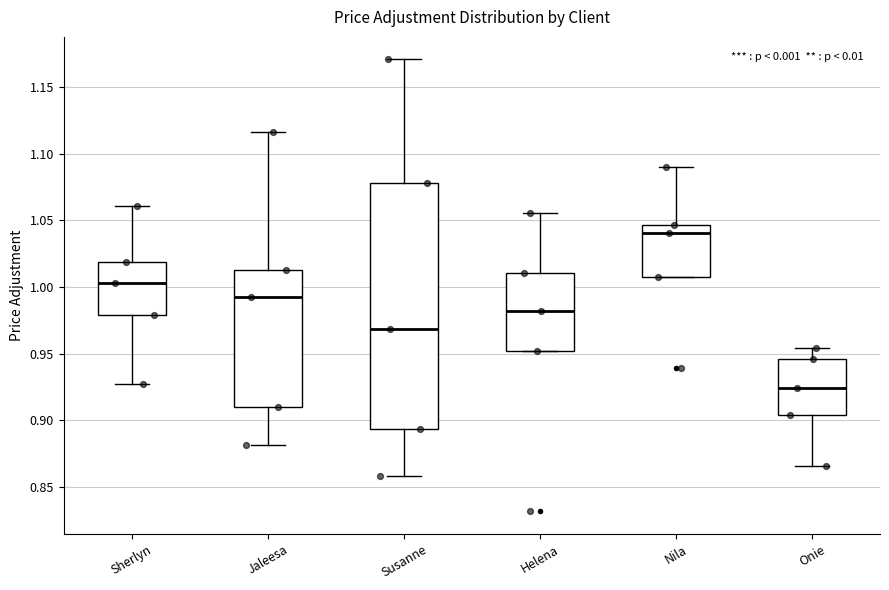

Reading left to right, read every box against the y-axis: the position of its median line, the range the box covers, and the ends of its whiskers. The values are not printed on the chart, so give them approximately, as read against the axis.

Sherlyn: median 1.005, box 0.980 to 1.020, whiskers 0.925 to 1.060
Jaleesa: median 0.990, box 0.910 to 1.015, whiskers 0.880 to 1.115
Susanne: median 0.970, box 0.895 to 1.080, whiskers 0.860 to 1.170
Helena: median 0.980, box 0.950 to 1.010, whiskers 0.950 to 1.055
Nila: median 1.040, box 1.010 to 1.045, whiskers 1.010 to 1.090
Onie: median 0.925, box 0.905 to 0.945, whiskers 0.865 to 0.955